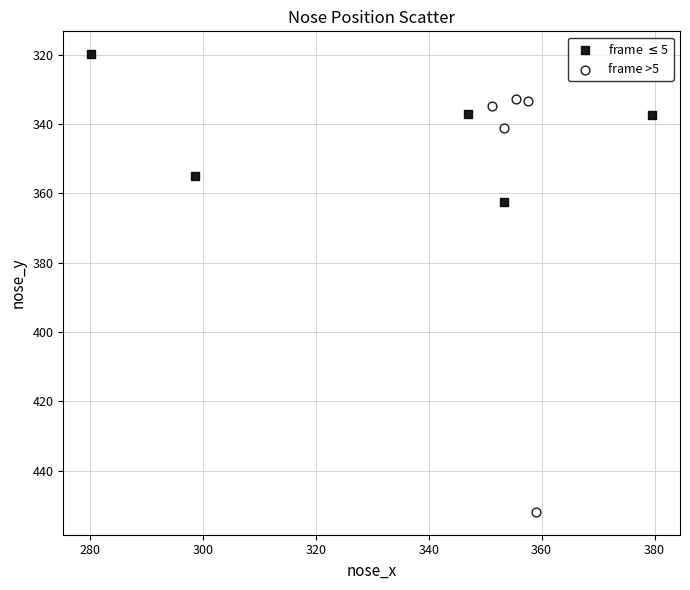

Which series reaches the maximum Y coordinate?

frame >5